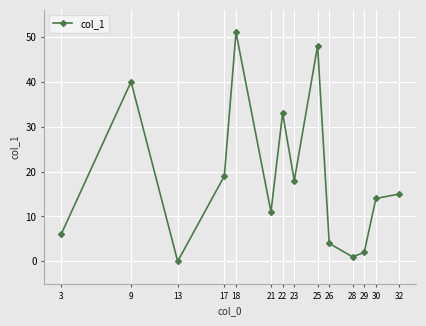

What is the difference between the values at 21 and 30?

3